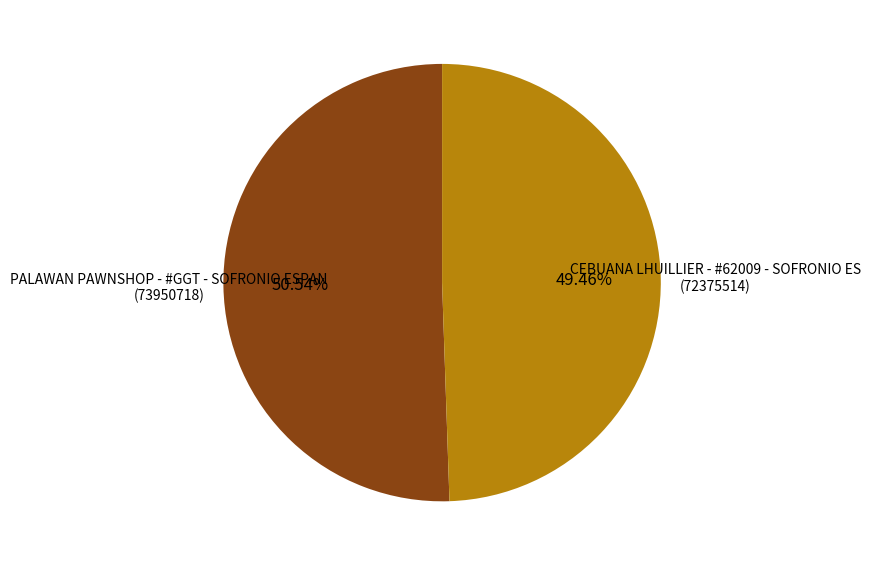

How many segments does this pie chart have?

2